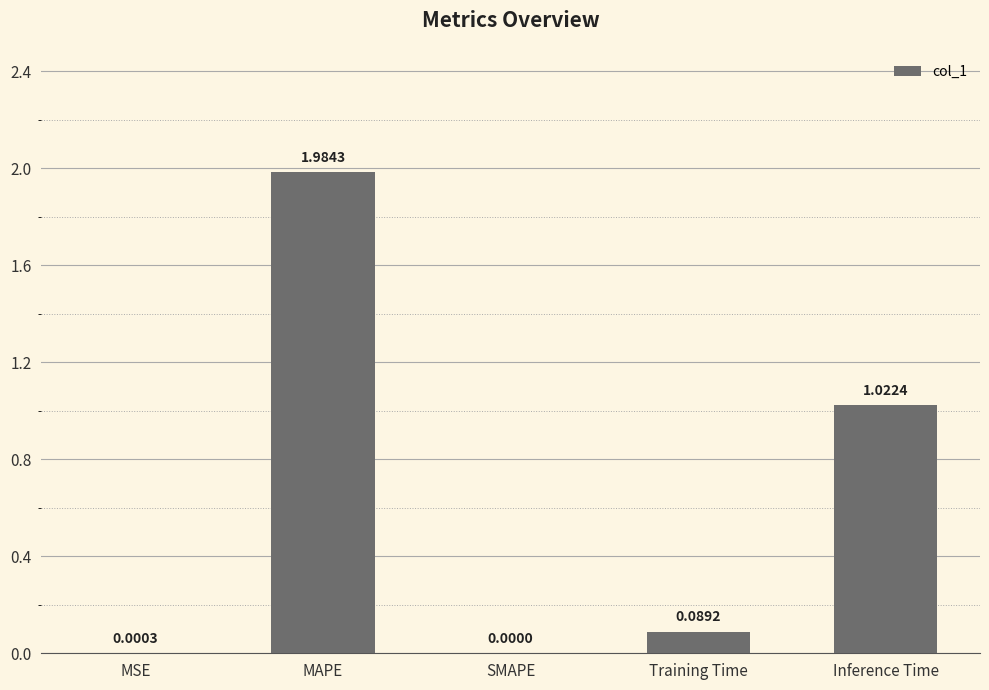

What is the sum of all values?

3.1